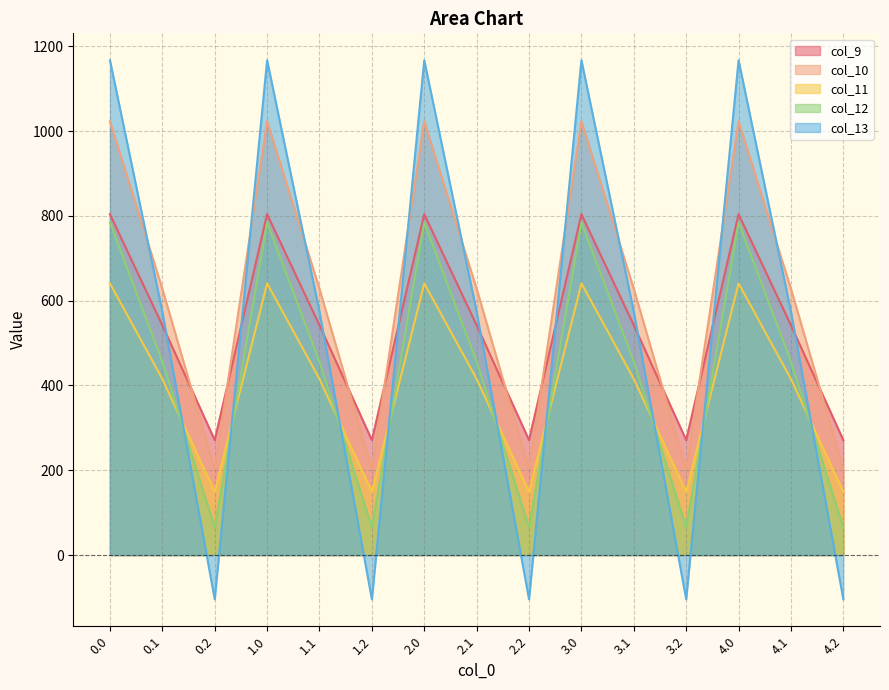

At 3.1, list the series in order from smallest to largest.

col_11, col_12, col_9, col_13, col_10